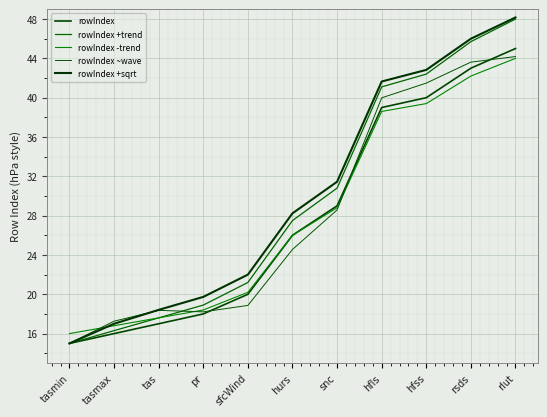

What is the difference between the highest and lowest values at rsds?

3.8